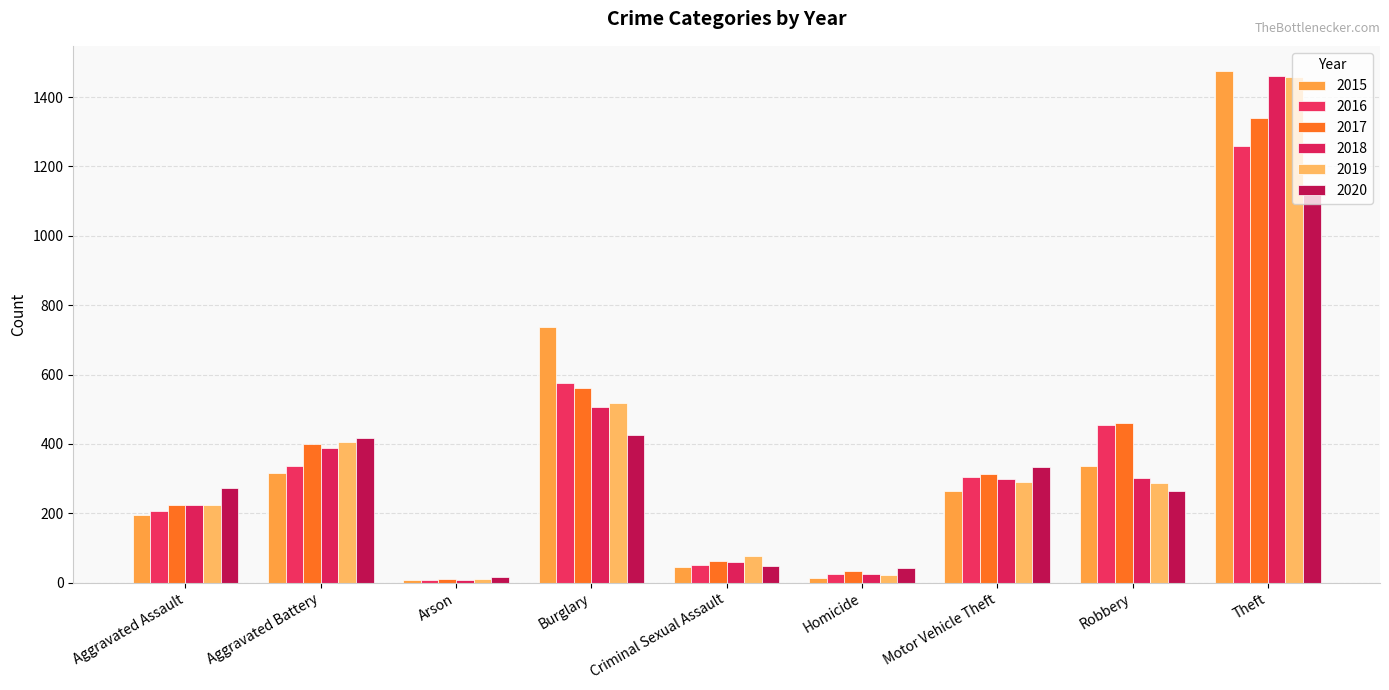

The value of 2017 at Theft is 535. True or false?

False